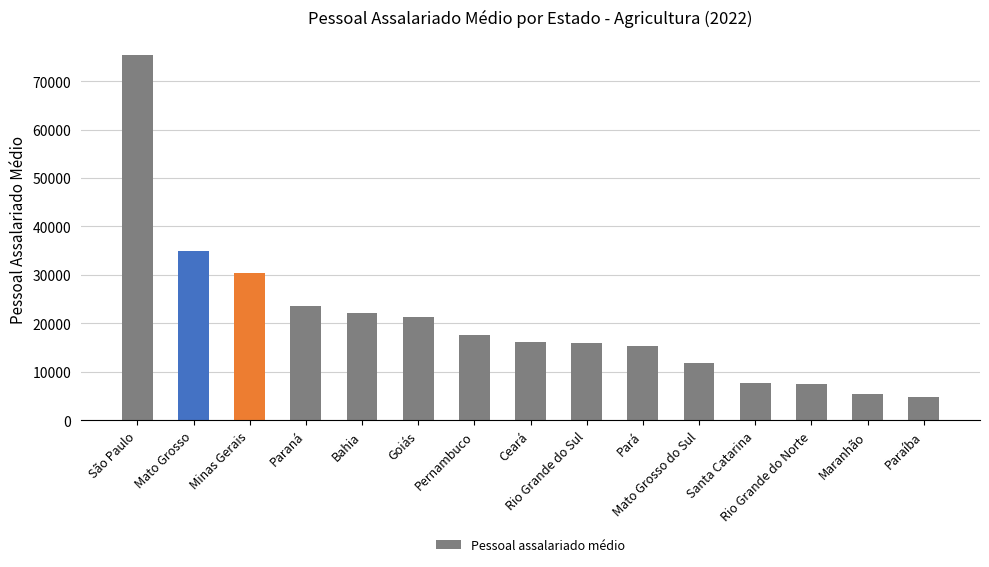

What is the change in value from Paraná to Paraíba?

-18895.4